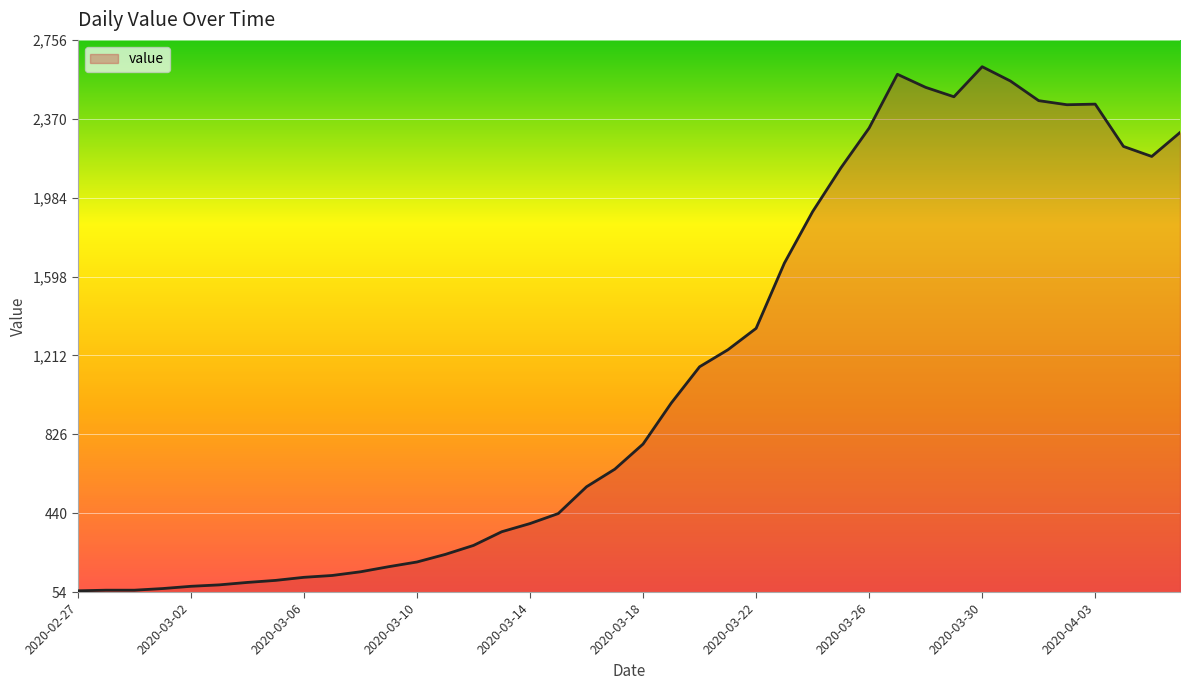

What is the smallest value displayed?

61